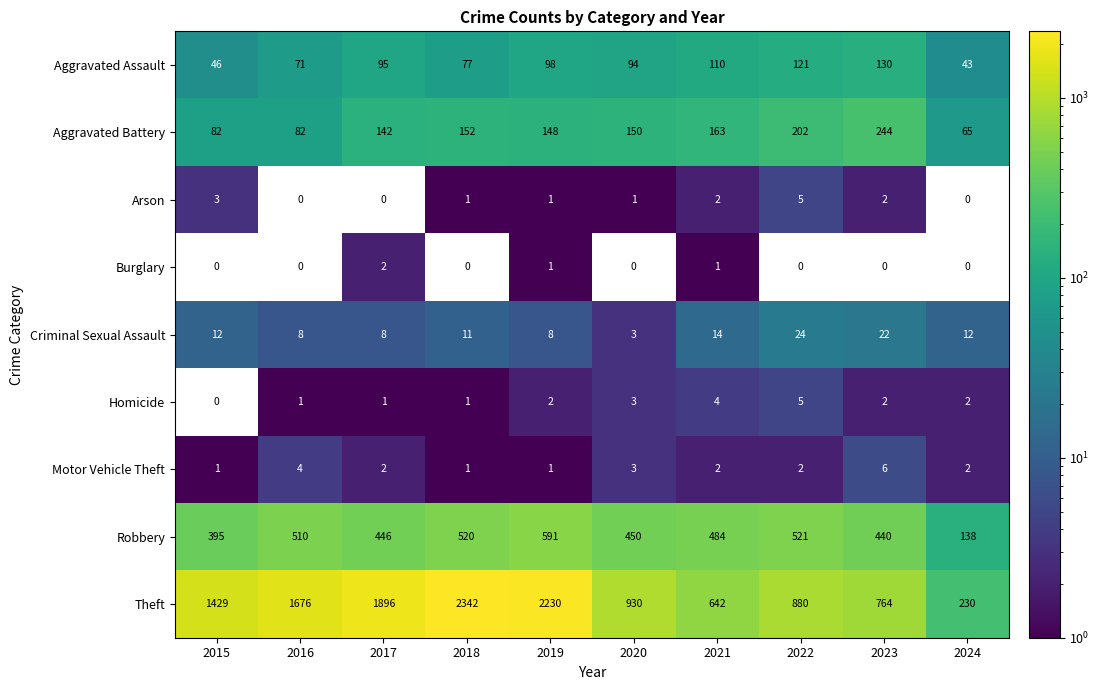

What is the average value of the Robbery series?

450